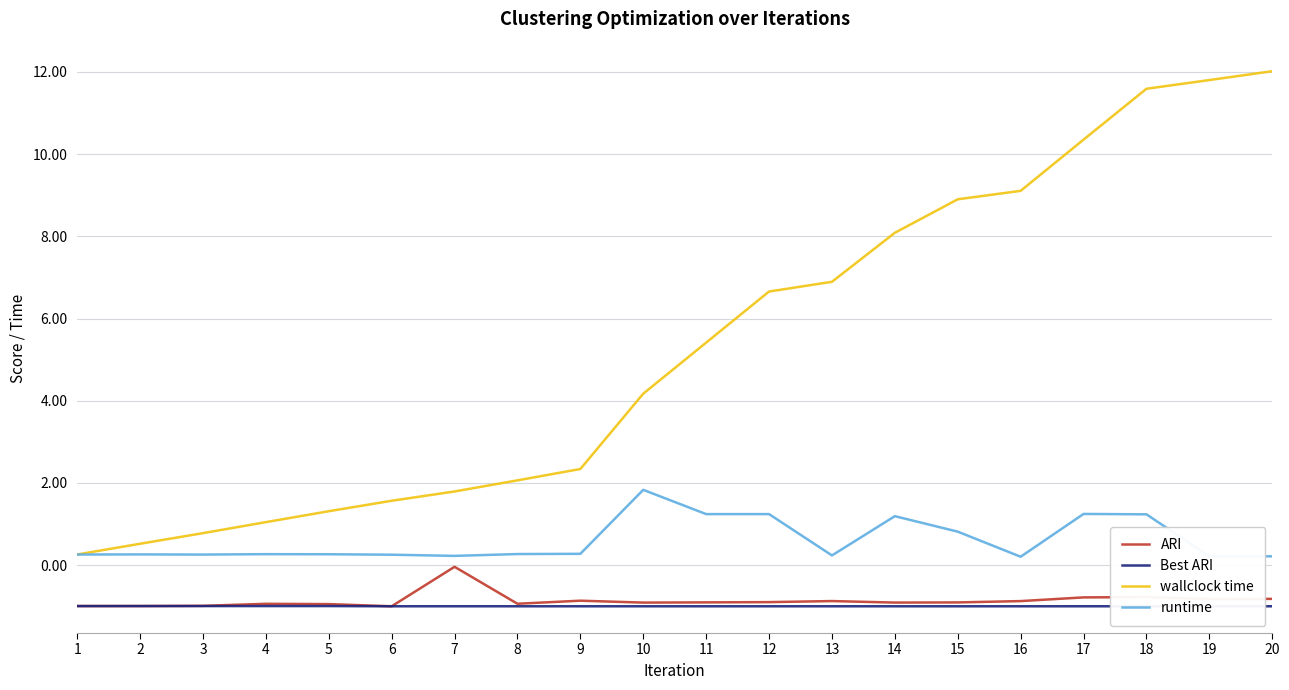

What is the smallest value displayed?

-1.0